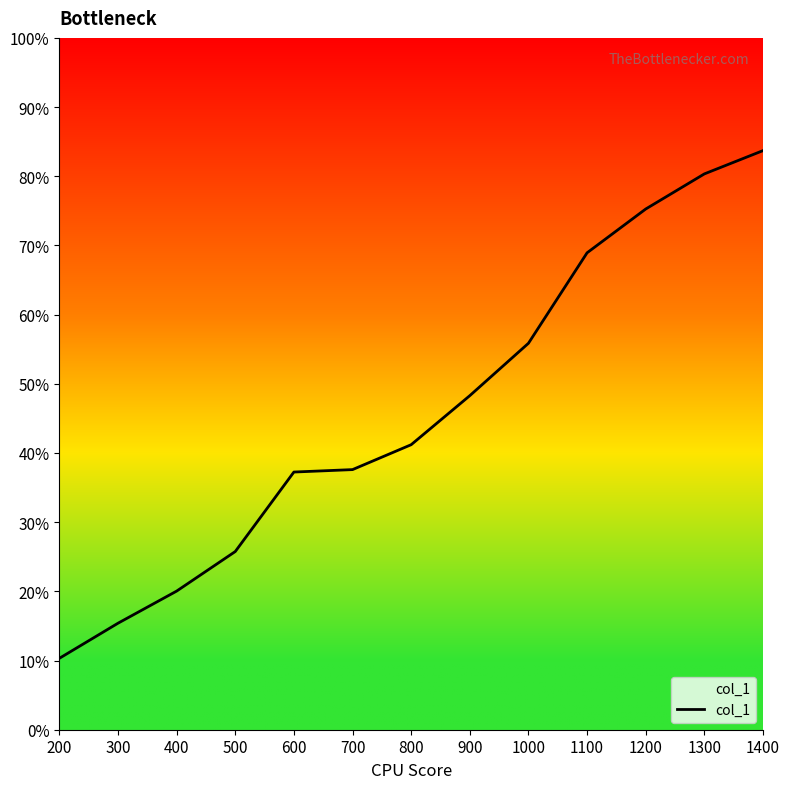

Which label corresponds to the largest value in the chart?

1400